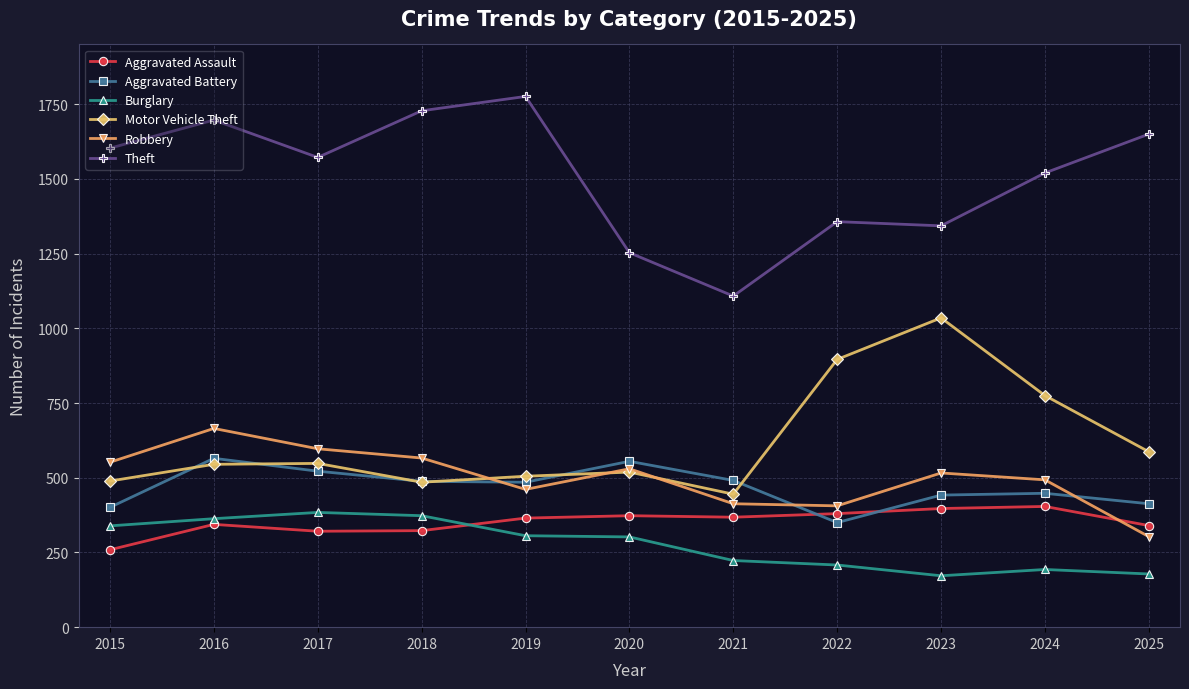

Is the value of Theft at 2024 greater than the value of Motor Vehicle Theft at 2022?

Yes